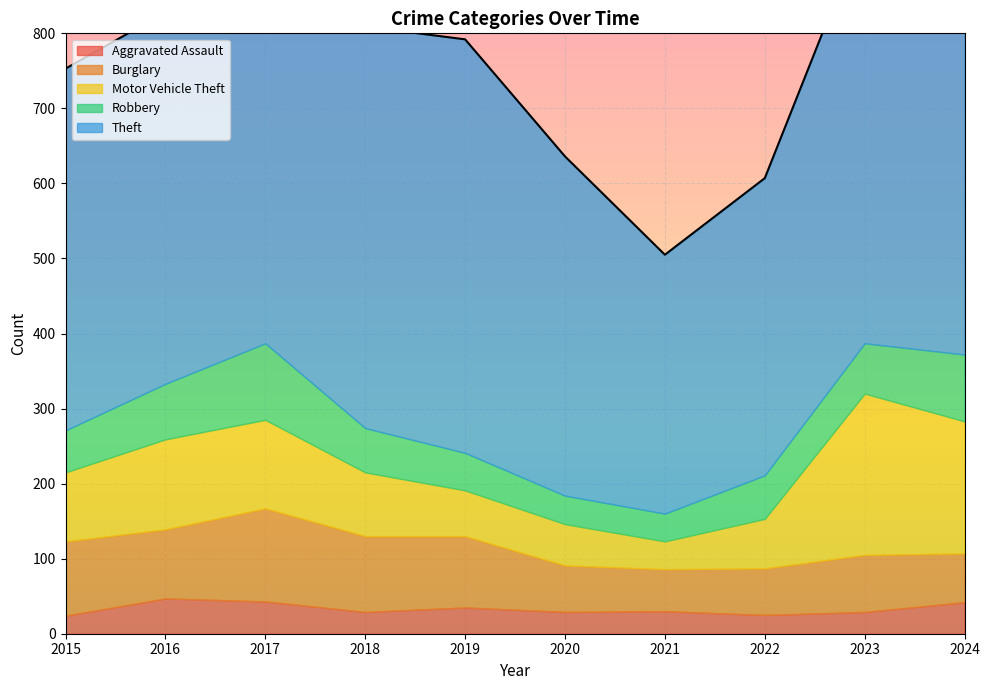

What is the greatest value displayed?

687